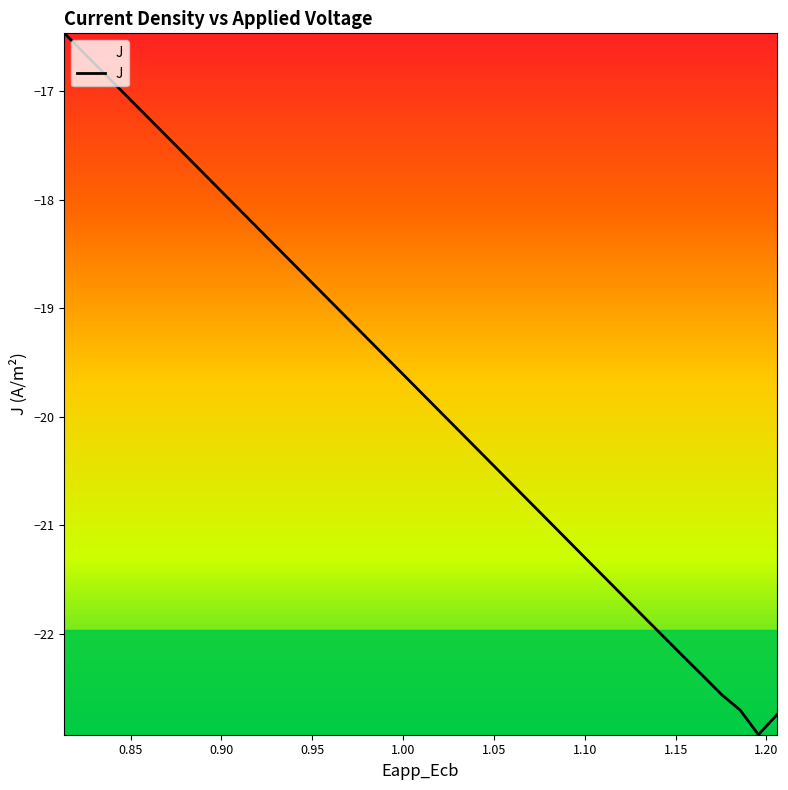

What is the greatest value displayed?

-16.5